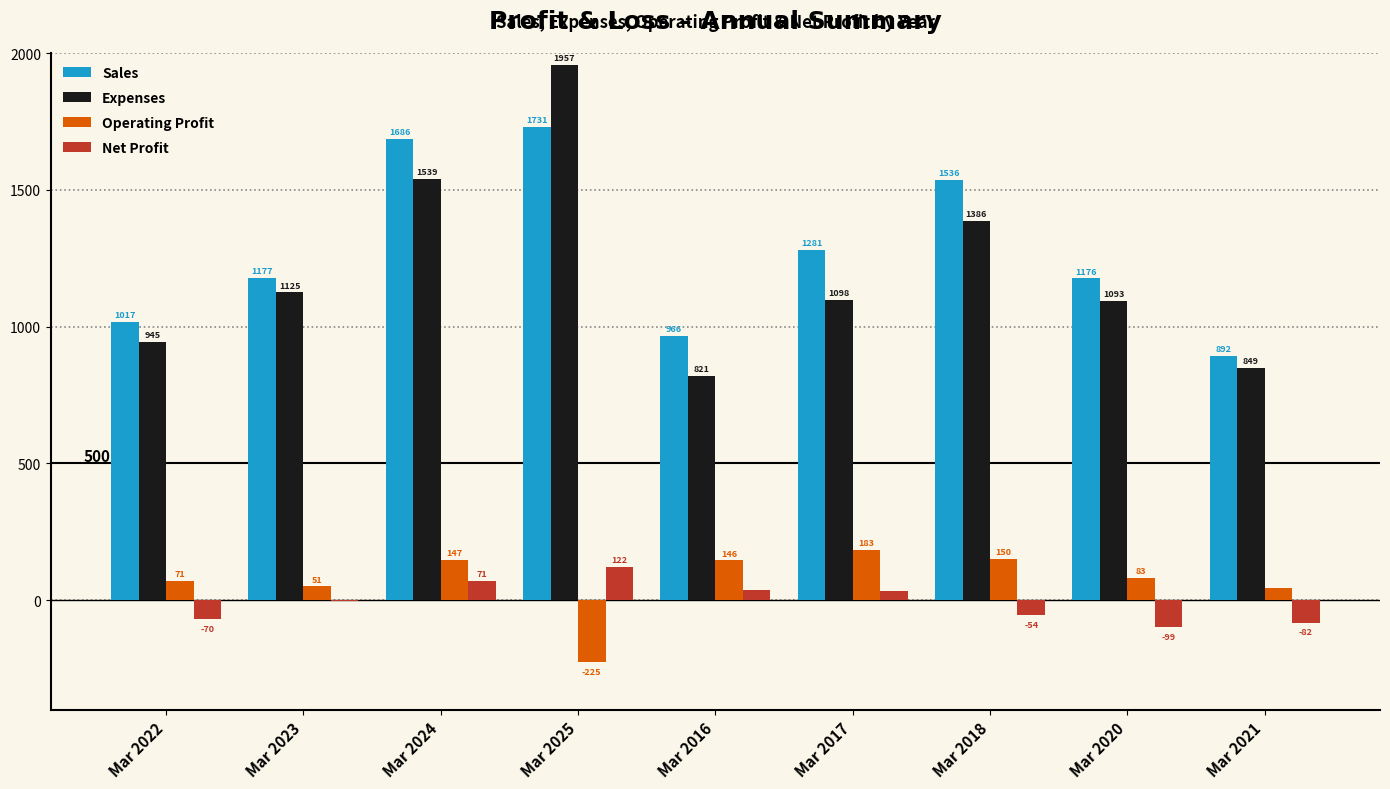

Reading right to left, extract all data points from this chart.

Sales: Mar 2021=892	Mar 2020=1176	Mar 2018=1536	Mar 2017=1281	Mar 2016=966	Mar 2025=1731	Mar 2024=1686	Mar 2023=1177	Mar 2022=1017
Expenses: Mar 2021=849	Mar 2020=1093	Mar 2018=1386	Mar 2017=1098	Mar 2016=821	Mar 2025=1957	Mar 2024=1539	Mar 2023=1125	Mar 2022=945
Operating Profit: Mar 2021=43	Mar 2020=83	Mar 2018=150	Mar 2017=183	Mar 2016=146	Mar 2025=-225	Mar 2024=147	Mar 2023=51	Mar 2022=71
Net Profit: Mar 2021=-82	Mar 2020=-99	Mar 2018=-54	Mar 2017=33	Mar 2016=39	Mar 2025=122	Mar 2024=71	Mar 2023=-3	Mar 2022=-70